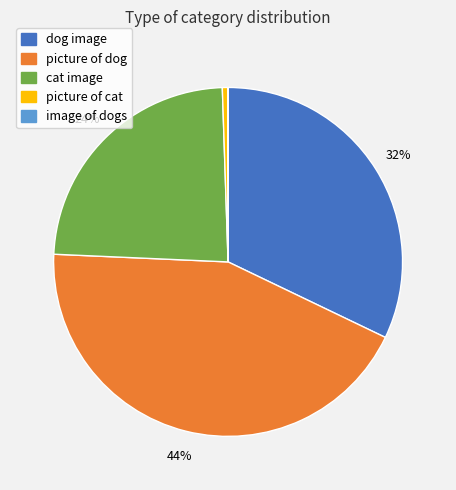

True or false: picture of dog accounts for 31% of the total.

False